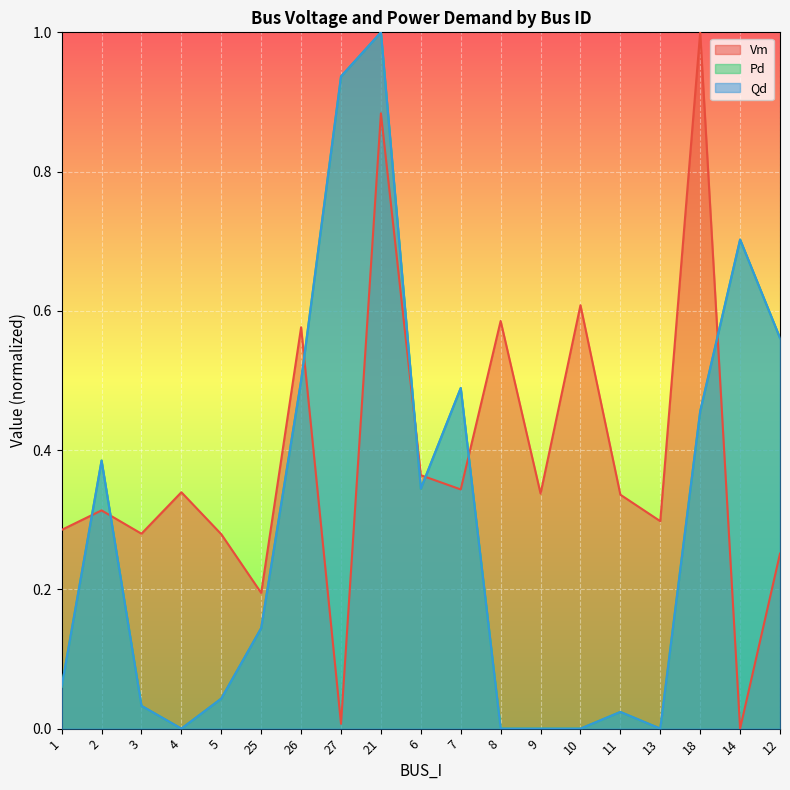

True or false: Pd and Qd intersect in this chart.

False